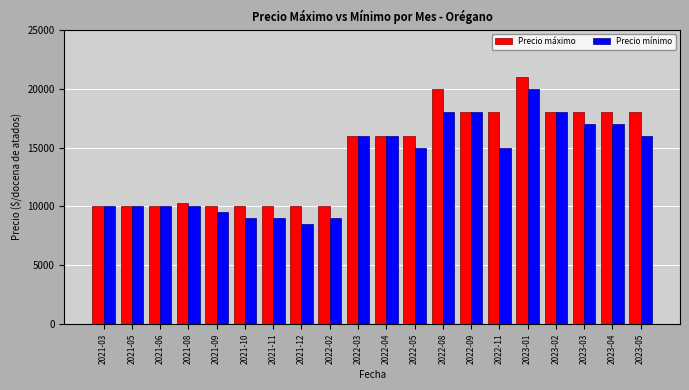

What is the sum of all Precio mínimo values?

271000